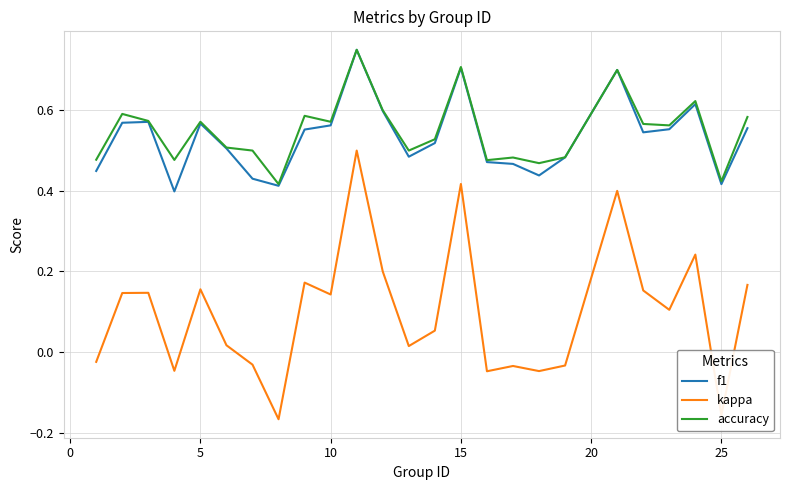

True or false: f1 and kappa intersect in this chart.

False